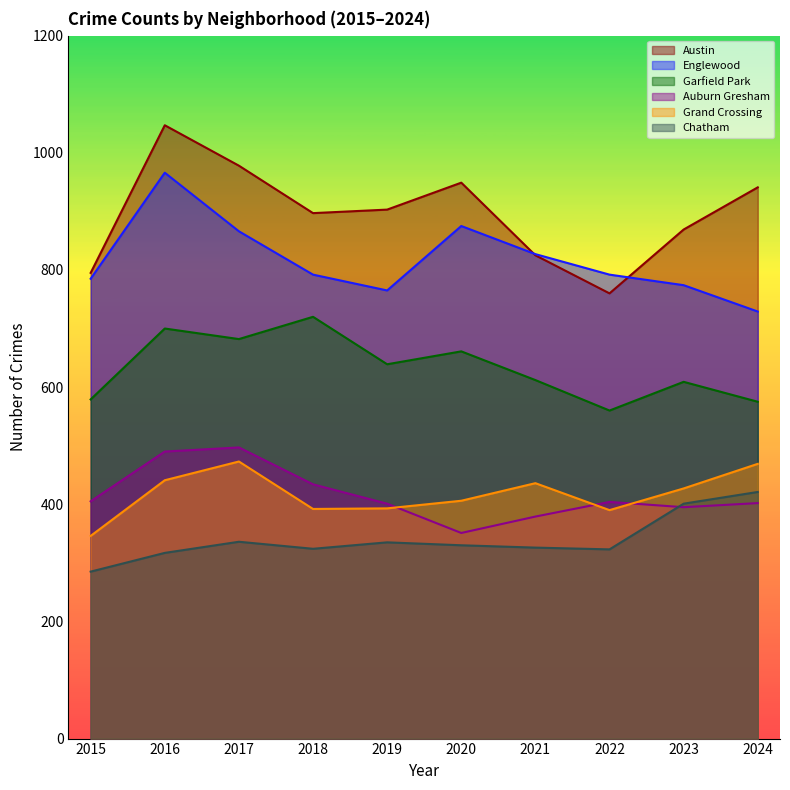

Rank the series at 2021 from highest to lowest value.

Englewood, Austin, Garfield Park, Grand Crossing, Auburn Gresham, Chatham